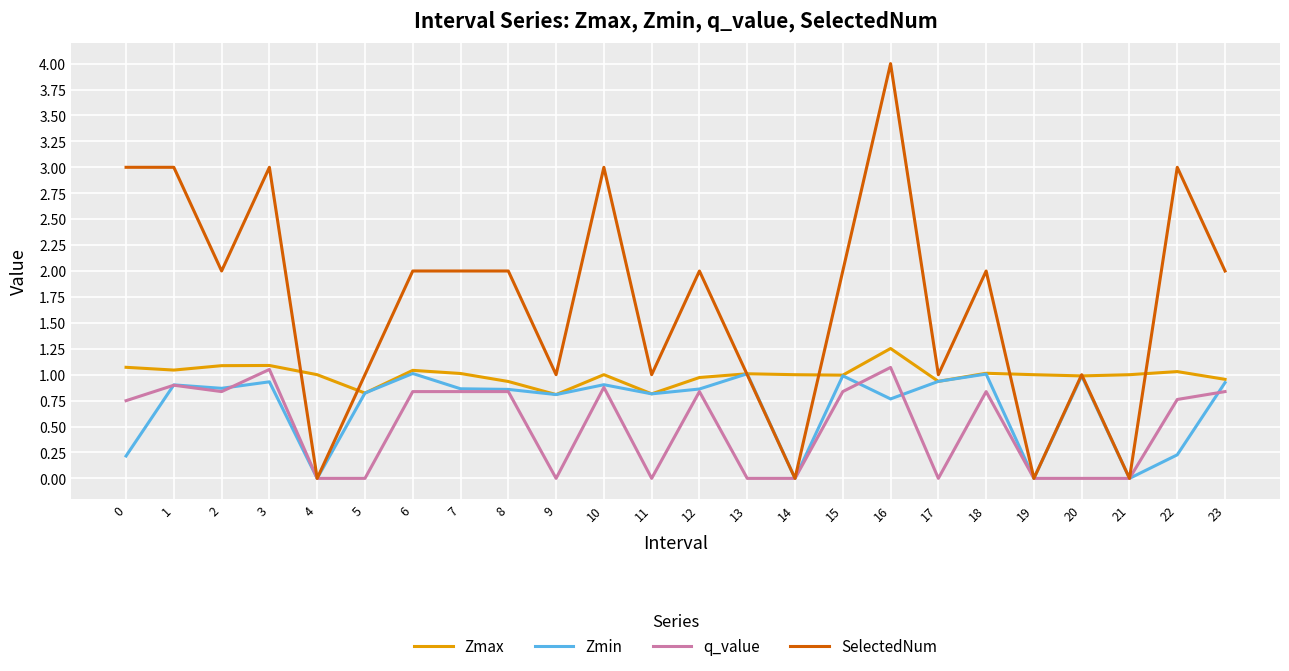

Which series has the widest spread of values?

SelectedNum